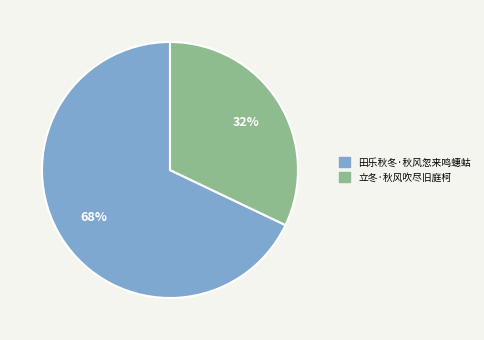

What is the smallest slice in the pie chart?

立冬·秋风吹尽旧庭柯